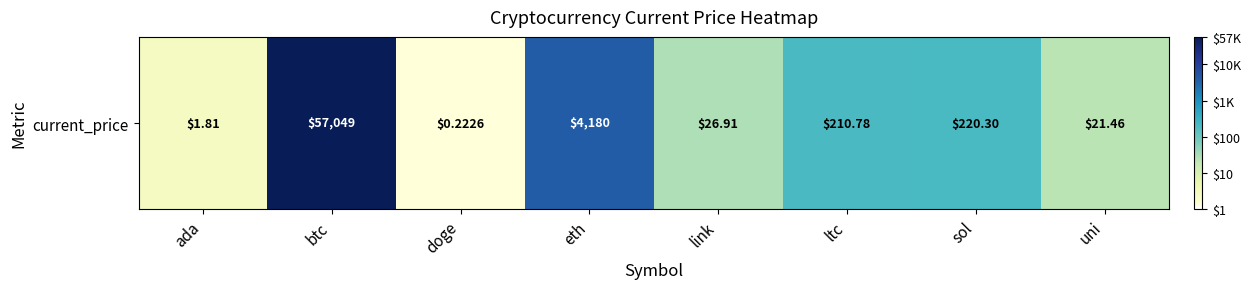

Reading left to right, list all the values displayed in this chart.

ada=0.4	btc=4.8	doge=0.1	eth=3.6	link=1.4	ltc=2.3	sol=2.3	uni=1.4